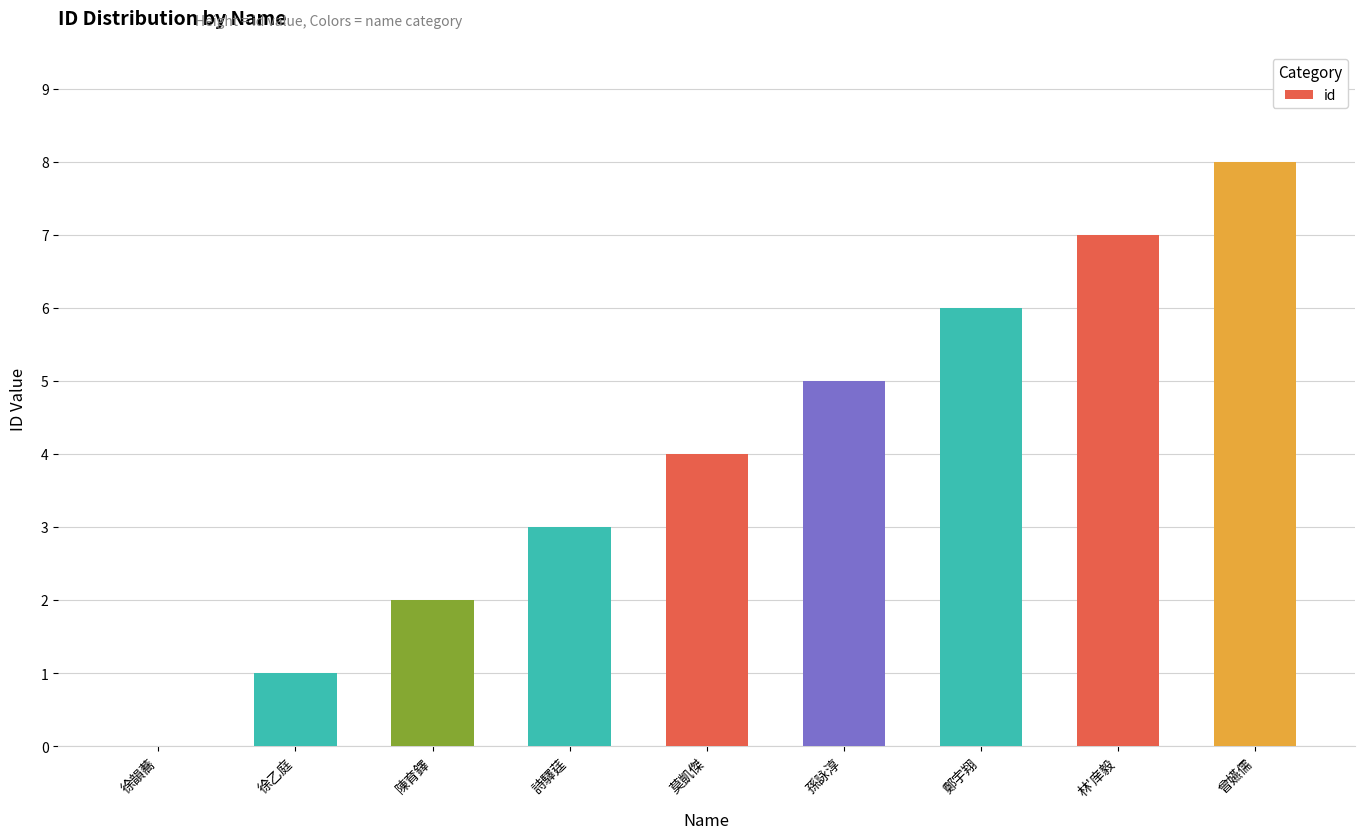

Count the number of data series in this chart.

1